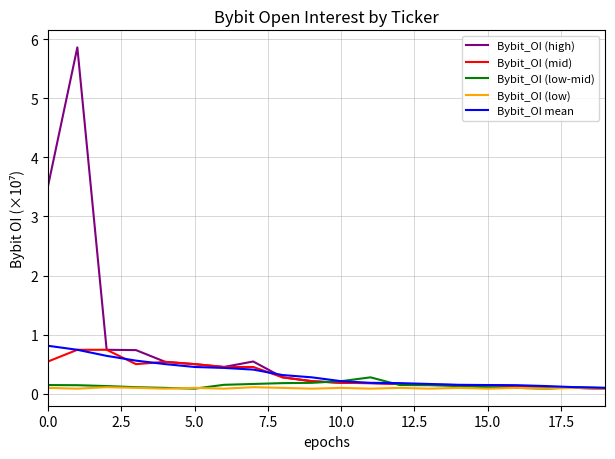

Which series has the largest total across all categories?

Bybit_OI (high)